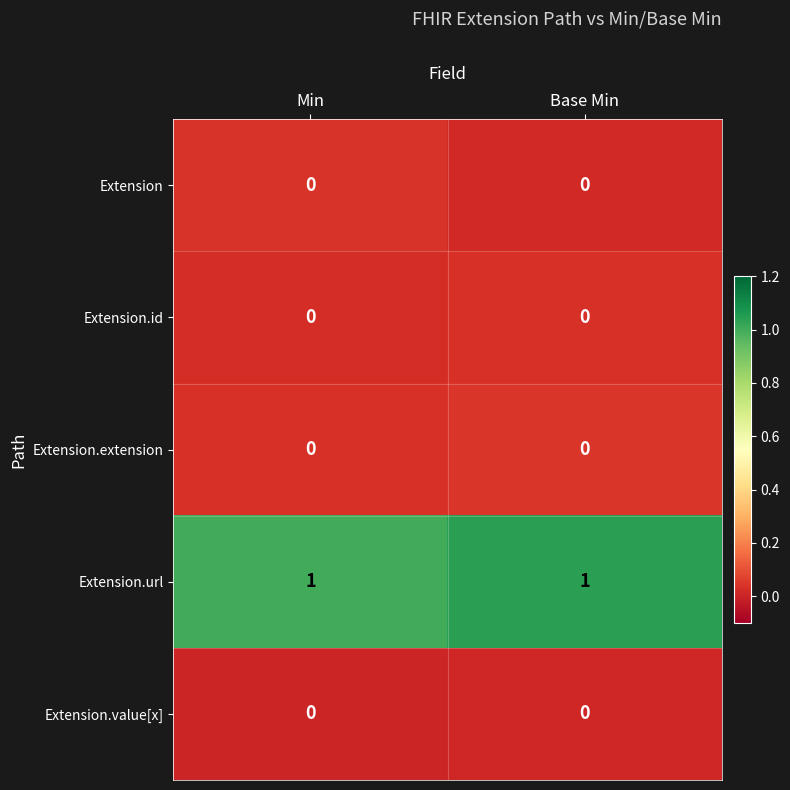

What is the difference between the highest and lowest values at Min?

1.0